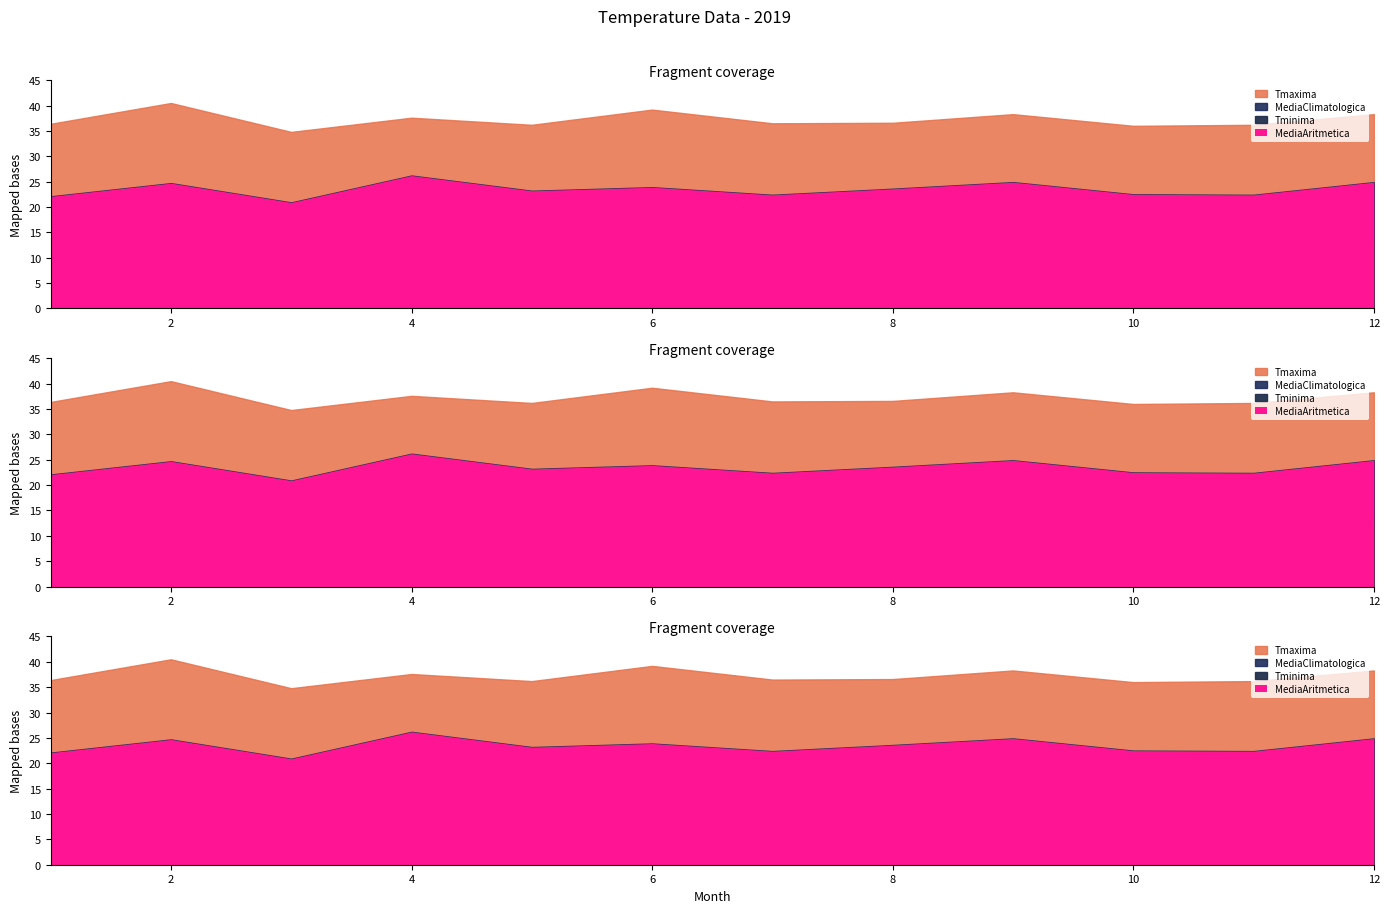

Which series has the largest total across all categories?

Tmaxima